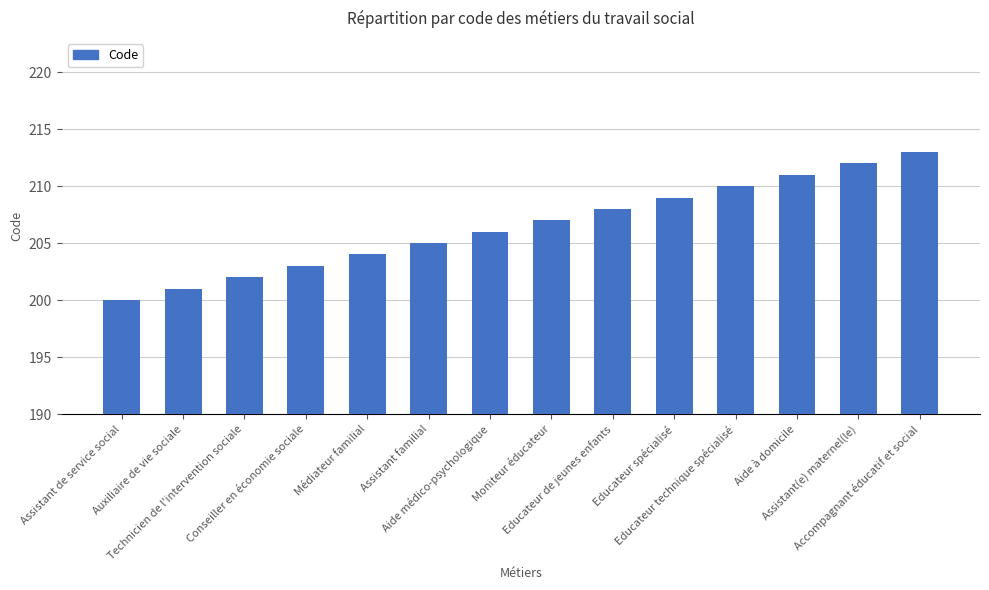

What position from the left is Conseiller en économie sociale?

4